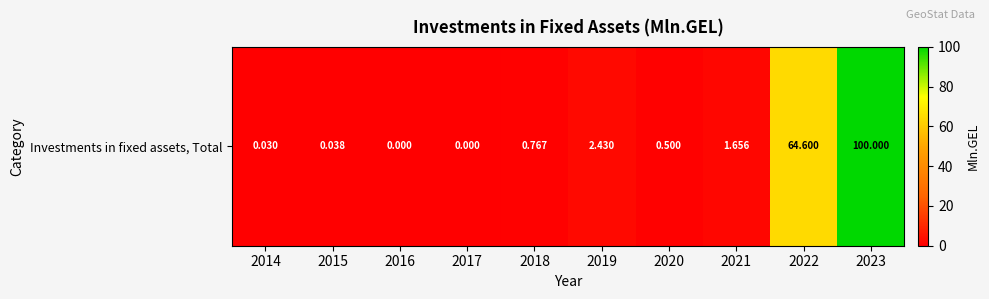

What is the greatest value displayed?

100.0